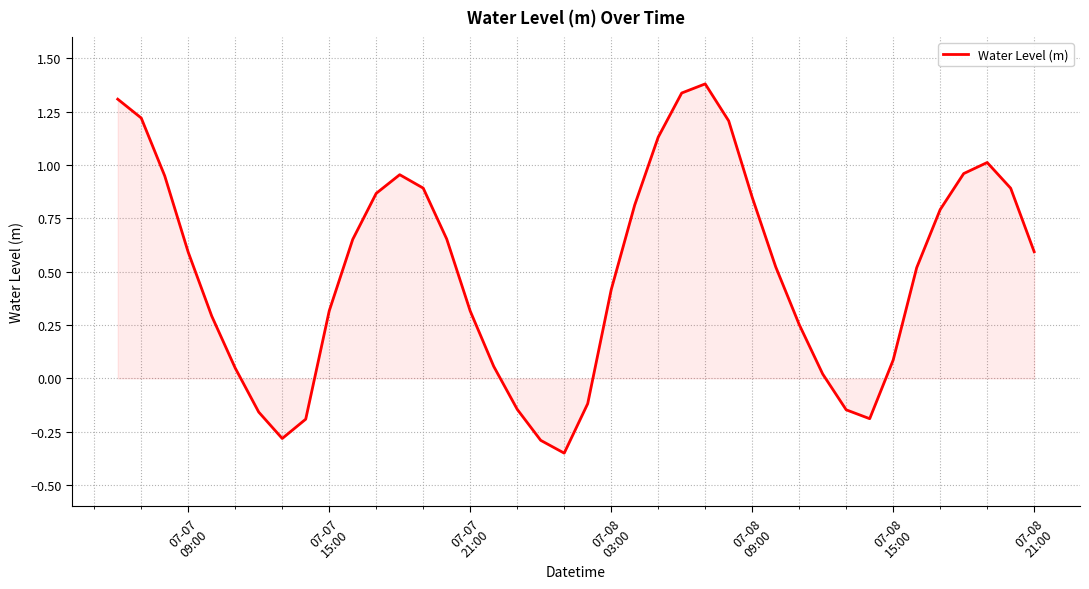

What is the difference between the maximum and minimum values?

1.7